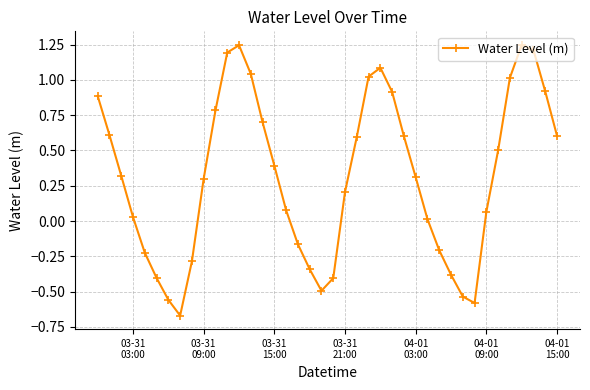

What is the difference between the maximum and minimum values?

1.9